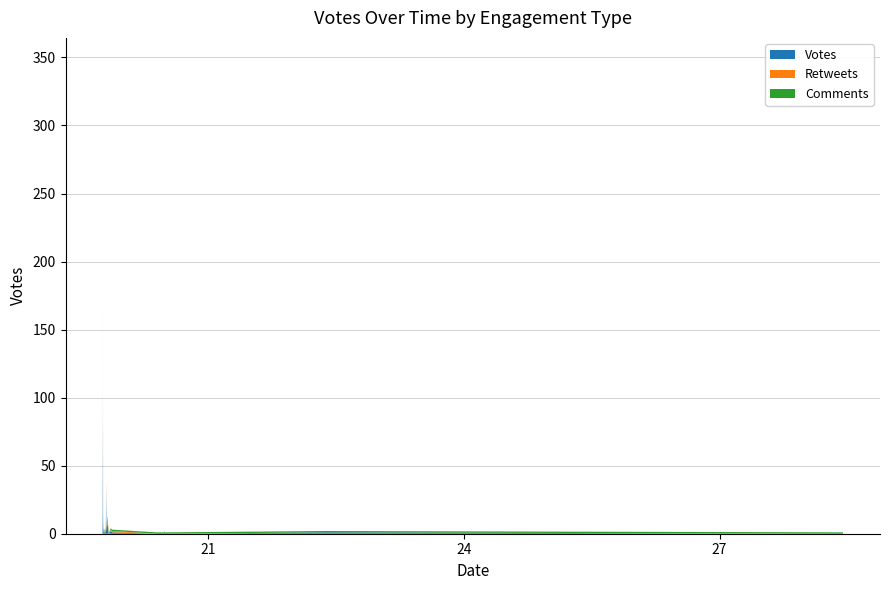

Reading right to left, list all the values displayed in this chart.

Votes: 39=0	38=0	37=0	36=0	35=0	34=0	33=0	32=0	31=0	30=0	29=0	28=0	27=0	26=0	25=0	24=1	23=1	22=1	21=1	20=2	19=2	18=2	17=2	16=2	15=2	14=2	13=3	12=3	11=5	10=5	9=5	8=5	7=8	6=12	5=31	4=31	3=82	2=87	1=159	0=301
Comments: 39=1	38=1	37=1	36=1	35=1	34=1	33=1	32=1	31=1	30=1	29=1	28=1	27=1	26=1	25=1	24=1	23=1	22=1	21=1	20=1	19=1	18=1	17=1	16=1	15=1	14=1	13=1	12=1	11=1	10=1	9=1	8=1	7=1	6=1	5=1	4=1	3=1	2=1	1=1	0=1
Retweets: 39=0	38=0	37=0	36=0	35=0	34=0	33=0	32=0	31=0	30=0	29=0	28=0	27=0	26=0	25=0	24=0	23=0	22=1	21=1	20=1	19=1	18=1	17=1	16=1	15=1	14=1	13=2	12=2	11=2	10=2	9=3	8=3	7=4	6=5	5=7	4=8	3=12	2=15	1=30	0=45